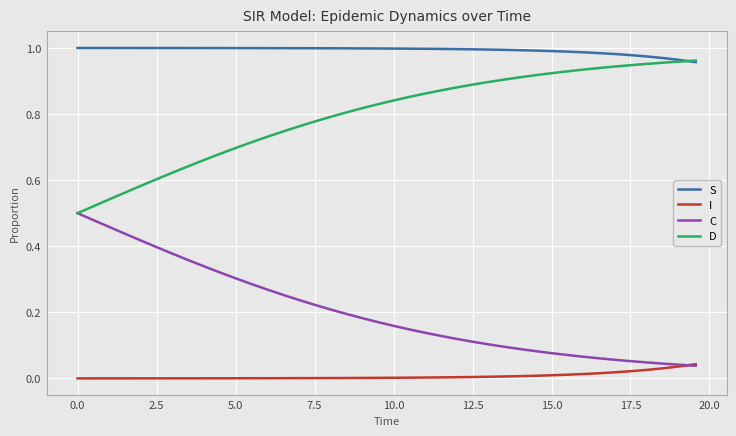

Rank the series by their average value, from highest to lowest.

S, D, C, I